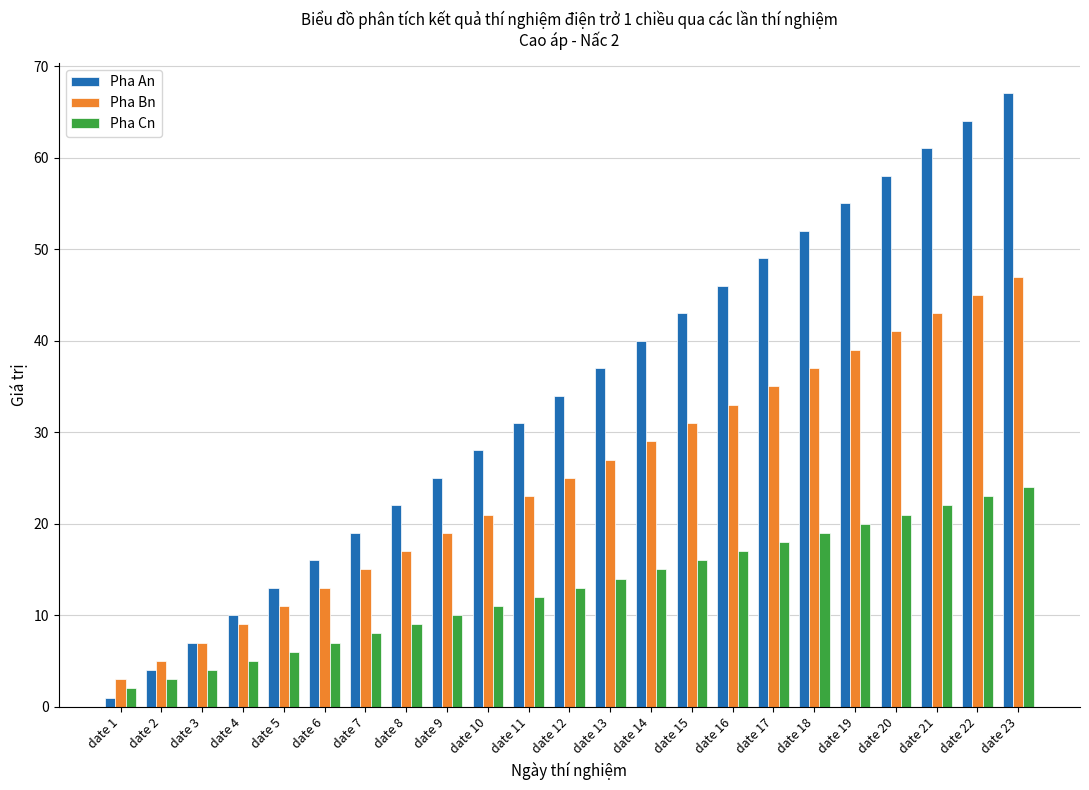

What is the maximum value for Pha An?

67